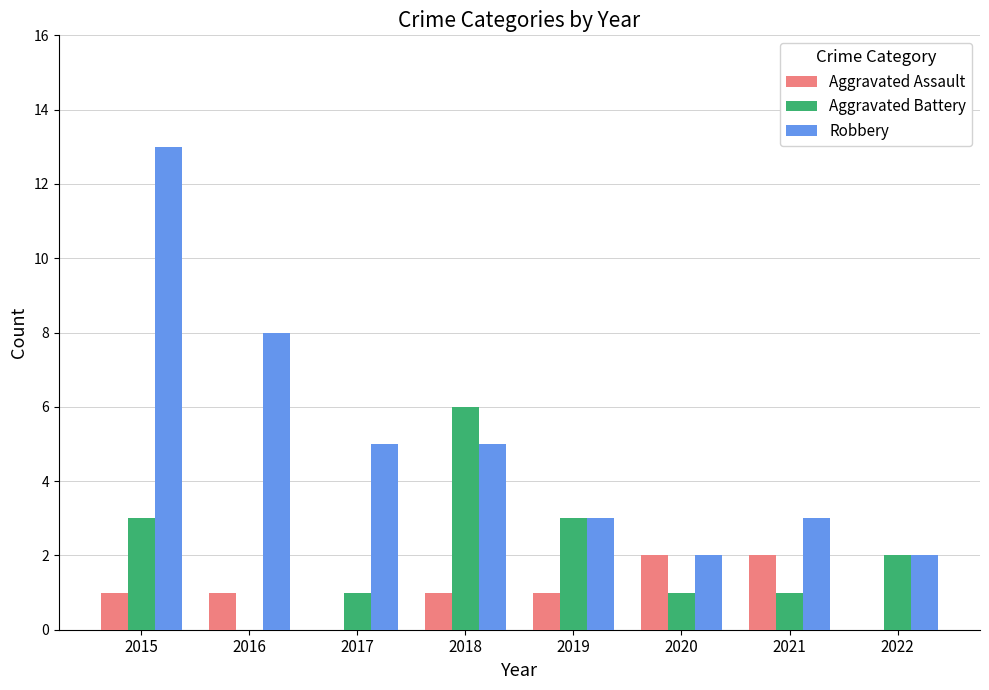

Which series has the largest range (max minus min)?

Robbery